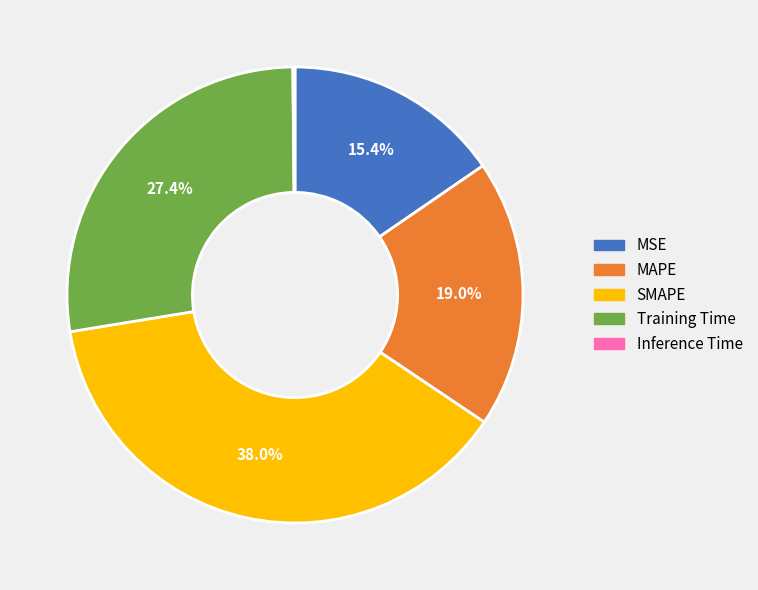

Which slice is the largest?

SMAPE